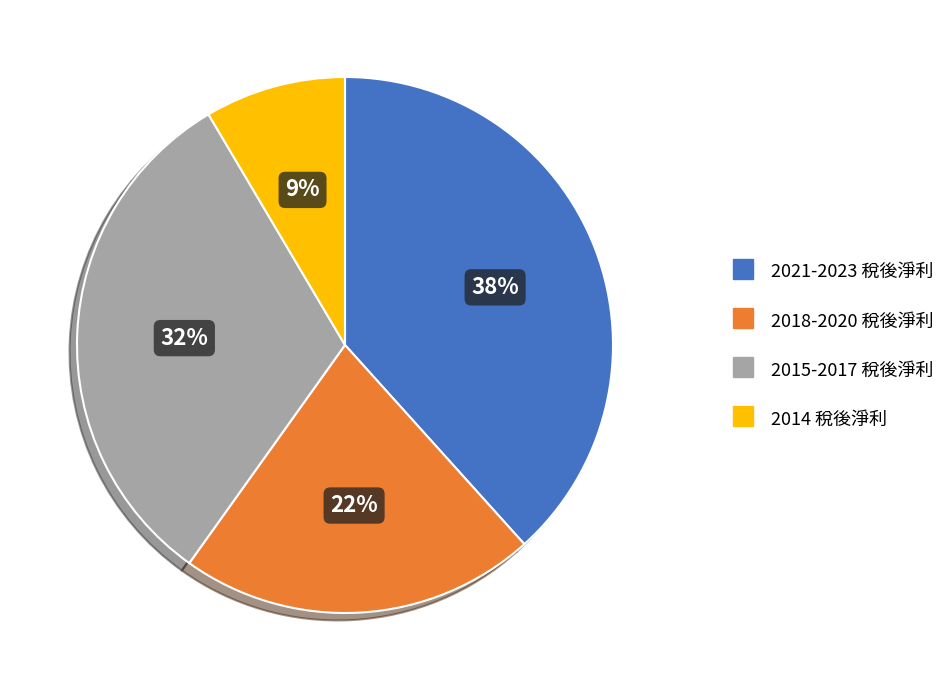

Does any single category account for the majority?

No